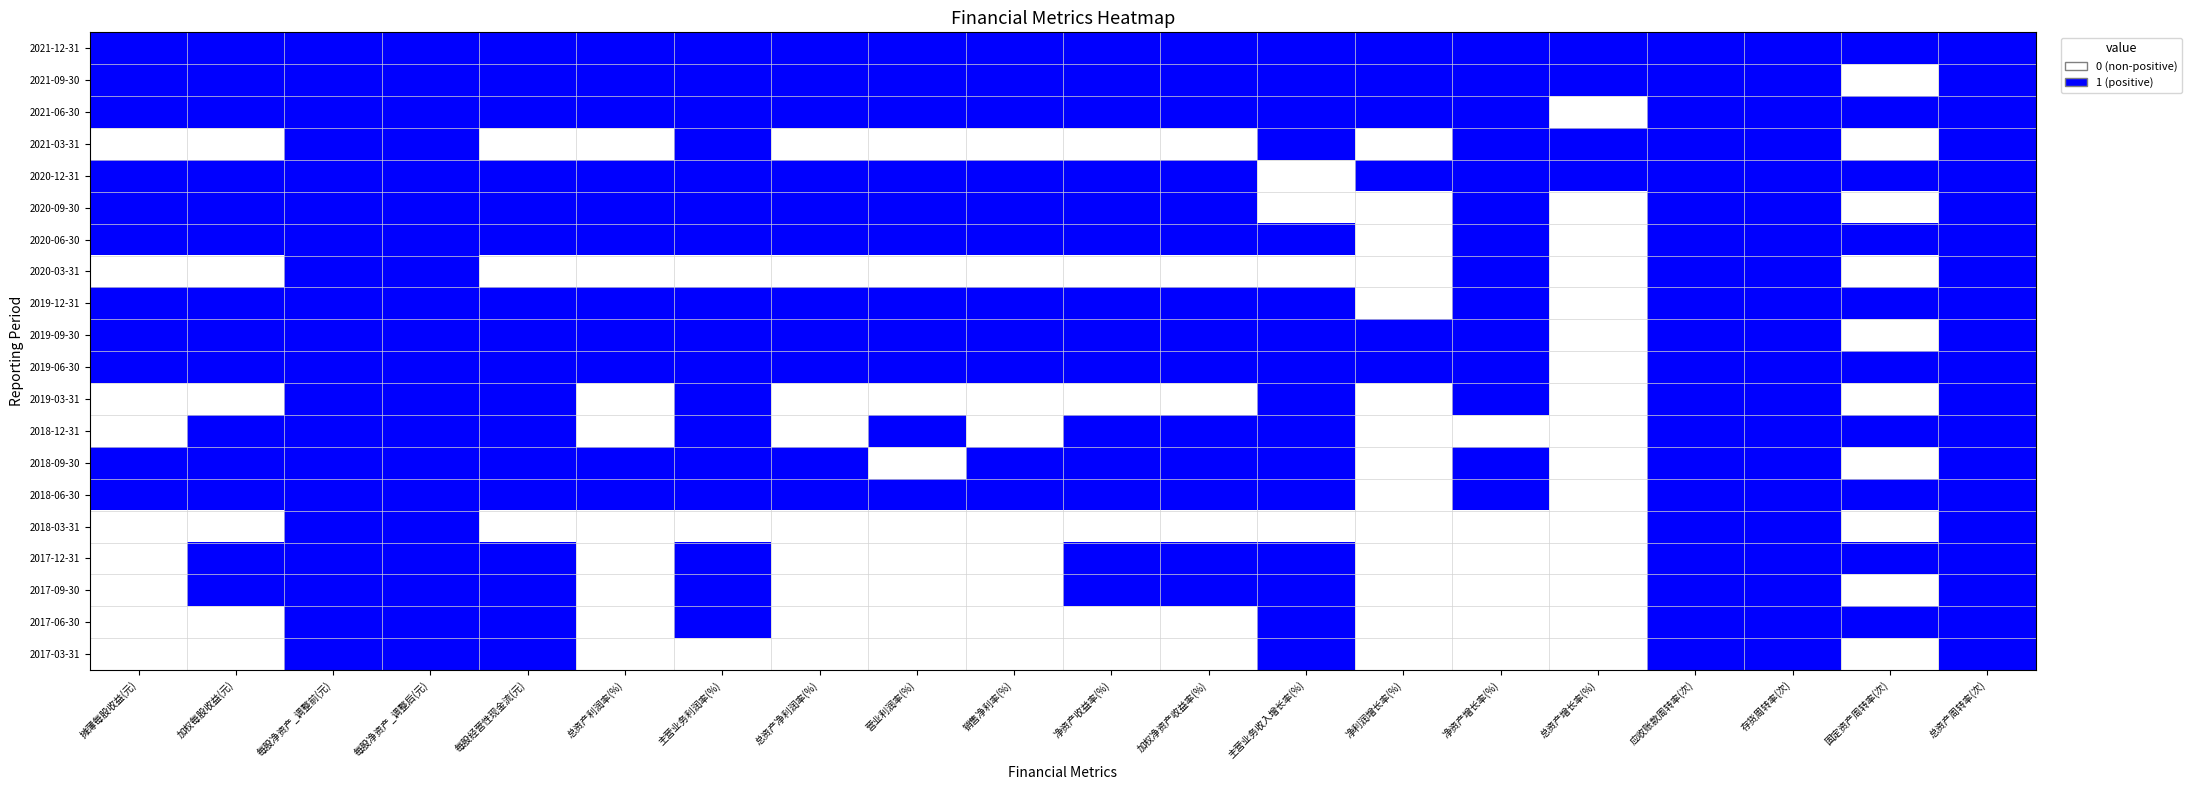

Reading left to right, list all the values displayed in this chart.

2021-12-31: 摊薄每股收益(元)=1	加权每股收益(元)=1	每股净资产_调整前(元)=1	每股净资产_调整后(元)=1	每股经营性现金流(元)=1	总资产利润率(%)=1	主营业务利润率(%)=1	总资产净利润率(%)=1	营业利润率(%)=1	销售净利率(%)=1	净资产收益率(%)=1	加权净资产收益率(%)=1	主营业务收入增长率(%)=1	净利润增长率(%)=1	净资产增长率(%)=1	总资产增长率(%)=1	应收账款周转率(次)=1	存货周转率(次)=1	固定资产周转率(次)=1	总资产周转率(次)=1
2021-09-30: 摊薄每股收益(元)=1	加权每股收益(元)=1	每股净资产_调整前(元)=1	每股净资产_调整后(元)=1	每股经营性现金流(元)=1	总资产利润率(%)=1	主营业务利润率(%)=1	总资产净利润率(%)=1	营业利润率(%)=1	销售净利率(%)=1	净资产收益率(%)=1	加权净资产收益率(%)=1	主营业务收入增长率(%)=1	净利润增长率(%)=1	净资产增长率(%)=1	总资产增长率(%)=1	应收账款周转率(次)=1	存货周转率(次)=1	固定资产周转率(次)=0	总资产周转率(次)=1
2021-06-30: 摊薄每股收益(元)=1	加权每股收益(元)=1	每股净资产_调整前(元)=1	每股净资产_调整后(元)=1	每股经营性现金流(元)=1	总资产利润率(%)=1	主营业务利润率(%)=1	总资产净利润率(%)=1	营业利润率(%)=1	销售净利率(%)=1	净资产收益率(%)=1	加权净资产收益率(%)=1	主营业务收入增长率(%)=1	净利润增长率(%)=1	净资产增长率(%)=1	总资产增长率(%)=0	应收账款周转率(次)=1	存货周转率(次)=1	固定资产周转率(次)=1	总资产周转率(次)=1
2021-03-31: 摊薄每股收益(元)=0	加权每股收益(元)=0	每股净资产_调整前(元)=1	每股净资产_调整后(元)=1	每股经营性现金流(元)=0	总资产利润率(%)=0	主营业务利润率(%)=1	总资产净利润率(%)=0	营业利润率(%)=0	销售净利率(%)=0	净资产收益率(%)=0	加权净资产收益率(%)=0	主营业务收入增长率(%)=1	净利润增长率(%)=0	净资产增长率(%)=1	总资产增长率(%)=1	应收账款周转率(次)=1	存货周转率(次)=1	固定资产周转率(次)=0	总资产周转率(次)=1
2020-12-31: 摊薄每股收益(元)=1	加权每股收益(元)=1	每股净资产_调整前(元)=1	每股净资产_调整后(元)=1	每股经营性现金流(元)=1	总资产利润率(%)=1	主营业务利润率(%)=1	总资产净利润率(%)=1	营业利润率(%)=1	销售净利率(%)=1	净资产收益率(%)=1	加权净资产收益率(%)=1	主营业务收入增长率(%)=0	净利润增长率(%)=1	净资产增长率(%)=1	总资产增长率(%)=1	应收账款周转率(次)=1	存货周转率(次)=1	固定资产周转率(次)=1	总资产周转率(次)=1
2020-09-30: 摊薄每股收益(元)=1	加权每股收益(元)=1	每股净资产_调整前(元)=1	每股净资产_调整后(元)=1	每股经营性现金流(元)=1	总资产利润率(%)=1	主营业务利润率(%)=1	总资产净利润率(%)=1	营业利润率(%)=1	销售净利率(%)=1	净资产收益率(%)=1	加权净资产收益率(%)=1	主营业务收入增长率(%)=0	净利润增长率(%)=0	净资产增长率(%)=1	总资产增长率(%)=0	应收账款周转率(次)=1	存货周转率(次)=1	固定资产周转率(次)=0	总资产周转率(次)=1
2020-06-30: 摊薄每股收益(元)=1	加权每股收益(元)=1	每股净资产_调整前(元)=1	每股净资产_调整后(元)=1	每股经营性现金流(元)=1	总资产利润率(%)=1	主营业务利润率(%)=1	总资产净利润率(%)=1	营业利润率(%)=1	销售净利率(%)=1	净资产收益率(%)=1	加权净资产收益率(%)=1	主营业务收入增长率(%)=1	净利润增长率(%)=0	净资产增长率(%)=1	总资产增长率(%)=0	应收账款周转率(次)=1	存货周转率(次)=1	固定资产周转率(次)=1	总资产周转率(次)=1
2020-03-31: 摊薄每股收益(元)=0	加权每股收益(元)=0	每股净资产_调整前(元)=1	每股净资产_调整后(元)=1	每股经营性现金流(元)=0	总资产利润率(%)=0	主营业务利润率(%)=0	总资产净利润率(%)=0	营业利润率(%)=0	销售净利率(%)=0	净资产收益率(%)=0	加权净资产收益率(%)=0	主营业务收入增长率(%)=0	净利润增长率(%)=0	净资产增长率(%)=1	总资产增长率(%)=0	应收账款周转率(次)=1	存货周转率(次)=1	固定资产周转率(次)=0	总资产周转率(次)=1
2019-12-31: 摊薄每股收益(元)=1	加权每股收益(元)=1	每股净资产_调整前(元)=1	每股净资产_调整后(元)=1	每股经营性现金流(元)=1	总资产利润率(%)=1	主营业务利润率(%)=1	总资产净利润率(%)=1	营业利润率(%)=1	销售净利率(%)=1	净资产收益率(%)=1	加权净资产收益率(%)=1	主营业务收入增长率(%)=1	净利润增长率(%)=0	净资产增长率(%)=1	总资产增长率(%)=0	应收账款周转率(次)=1	存货周转率(次)=1	固定资产周转率(次)=1	总资产周转率(次)=1
2019-09-30: 摊薄每股收益(元)=1	加权每股收益(元)=1	每股净资产_调整前(元)=1	每股净资产_调整后(元)=1	每股经营性现金流(元)=1	总资产利润率(%)=1	主营业务利润率(%)=1	总资产净利润率(%)=1	营业利润率(%)=1	销售净利率(%)=1	净资产收益率(%)=1	加权净资产收益率(%)=1	主营业务收入增长率(%)=1	净利润增长率(%)=1	净资产增长率(%)=1	总资产增长率(%)=0	应收账款周转率(次)=1	存货周转率(次)=1	固定资产周转率(次)=0	总资产周转率(次)=1
2019-06-30: 摊薄每股收益(元)=1	加权每股收益(元)=1	每股净资产_调整前(元)=1	每股净资产_调整后(元)=1	每股经营性现金流(元)=1	总资产利润率(%)=1	主营业务利润率(%)=1	总资产净利润率(%)=1	营业利润率(%)=1	销售净利率(%)=1	净资产收益率(%)=1	加权净资产收益率(%)=1	主营业务收入增长率(%)=1	净利润增长率(%)=1	净资产增长率(%)=1	总资产增长率(%)=0	应收账款周转率(次)=1	存货周转率(次)=1	固定资产周转率(次)=1	总资产周转率(次)=1
2019-03-31: 摊薄每股收益(元)=0	加权每股收益(元)=0	每股净资产_调整前(元)=1	每股净资产_调整后(元)=1	每股经营性现金流(元)=1	总资产利润率(%)=0	主营业务利润率(%)=1	总资产净利润率(%)=0	营业利润率(%)=0	销售净利率(%)=0	净资产收益率(%)=0	加权净资产收益率(%)=0	主营业务收入增长率(%)=1	净利润增长率(%)=0	净资产增长率(%)=1	总资产增长率(%)=0	应收账款周转率(次)=1	存货周转率(次)=1	固定资产周转率(次)=0	总资产周转率(次)=1
2018-12-31: 摊薄每股收益(元)=0	加权每股收益(元)=1	每股净资产_调整前(元)=1	每股净资产_调整后(元)=1	每股经营性现金流(元)=1	总资产利润率(%)=0	主营业务利润率(%)=1	总资产净利润率(%)=0	营业利润率(%)=1	销售净利率(%)=0	净资产收益率(%)=1	加权净资产收益率(%)=1	主营业务收入增长率(%)=1	净利润增长率(%)=0	净资产增长率(%)=0	总资产增长率(%)=0	应收账款周转率(次)=1	存货周转率(次)=1	固定资产周转率(次)=1	总资产周转率(次)=1
2018-09-30: 摊薄每股收益(元)=1	加权每股收益(元)=1	每股净资产_调整前(元)=1	每股净资产_调整后(元)=1	每股经营性现金流(元)=1	总资产利润率(%)=1	主营业务利润率(%)=1	总资产净利润率(%)=1	营业利润率(%)=0	销售净利率(%)=1	净资产收益率(%)=1	加权净资产收益率(%)=1	主营业务收入增长率(%)=1	净利润增长率(%)=0	净资产增长率(%)=1	总资产增长率(%)=0	应收账款周转率(次)=1	存货周转率(次)=1	固定资产周转率(次)=0	总资产周转率(次)=1
2018-06-30: 摊薄每股收益(元)=1	加权每股收益(元)=1	每股净资产_调整前(元)=1	每股净资产_调整后(元)=1	每股经营性现金流(元)=1	总资产利润率(%)=1	主营业务利润率(%)=1	总资产净利润率(%)=1	营业利润率(%)=1	销售净利率(%)=1	净资产收益率(%)=1	加权净资产收益率(%)=1	主营业务收入增长率(%)=1	净利润增长率(%)=0	净资产增长率(%)=1	总资产增长率(%)=0	应收账款周转率(次)=1	存货周转率(次)=1	固定资产周转率(次)=1	总资产周转率(次)=1
2018-03-31: 摊薄每股收益(元)=0	加权每股收益(元)=0	每股净资产_调整前(元)=1	每股净资产_调整后(元)=1	每股经营性现金流(元)=0	总资产利润率(%)=0	主营业务利润率(%)=0	总资产净利润率(%)=0	营业利润率(%)=0	销售净利率(%)=0	净资产收益率(%)=0	加权净资产收益率(%)=0	主营业务收入增长率(%)=0	净利润增长率(%)=0	净资产增长率(%)=0	总资产增长率(%)=0	应收账款周转率(次)=1	存货周转率(次)=1	固定资产周转率(次)=0	总资产周转率(次)=1
2017-12-31: 摊薄每股收益(元)=0	加权每股收益(元)=1	每股净资产_调整前(元)=1	每股净资产_调整后(元)=1	每股经营性现金流(元)=1	总资产利润率(%)=0	主营业务利润率(%)=1	总资产净利润率(%)=0	营业利润率(%)=0	销售净利率(%)=0	净资产收益率(%)=1	加权净资产收益率(%)=1	主营业务收入增长率(%)=1	净利润增长率(%)=0	净资产增长率(%)=0	总资产增长率(%)=0	应收账款周转率(次)=1	存货周转率(次)=1	固定资产周转率(次)=1	总资产周转率(次)=1
2017-09-30: 摊薄每股收益(元)=0	加权每股收益(元)=1	每股净资产_调整前(元)=1	每股净资产_调整后(元)=1	每股经营性现金流(元)=1	总资产利润率(%)=0	主营业务利润率(%)=1	总资产净利润率(%)=0	营业利润率(%)=0	销售净利率(%)=0	净资产收益率(%)=1	加权净资产收益率(%)=1	主营业务收入增长率(%)=1	净利润增长率(%)=0	净资产增长率(%)=0	总资产增长率(%)=0	应收账款周转率(次)=1	存货周转率(次)=1	固定资产周转率(次)=0	总资产周转率(次)=1
2017-06-30: 摊薄每股收益(元)=0	加权每股收益(元)=0	每股净资产_调整前(元)=1	每股净资产_调整后(元)=1	每股经营性现金流(元)=1	总资产利润率(%)=0	主营业务利润率(%)=1	总资产净利润率(%)=0	营业利润率(%)=0	销售净利率(%)=0	净资产收益率(%)=0	加权净资产收益率(%)=0	主营业务收入增长率(%)=1	净利润增长率(%)=0	净资产增长率(%)=0	总资产增长率(%)=0	应收账款周转率(次)=1	存货周转率(次)=1	固定资产周转率(次)=1	总资产周转率(次)=1
2017-03-31: 摊薄每股收益(元)=0	加权每股收益(元)=0	每股净资产_调整前(元)=1	每股净资产_调整后(元)=1	每股经营性现金流(元)=1	总资产利润率(%)=0	主营业务利润率(%)=0	总资产净利润率(%)=0	营业利润率(%)=0	销售净利率(%)=0	净资产收益率(%)=0	加权净资产收益率(%)=0	主营业务收入增长率(%)=1	净利润增长率(%)=0	净资产增长率(%)=0	总资产增长率(%)=0	应收账款周转率(次)=1	存货周转率(次)=1	固定资产周转率(次)=0	总资产周转率(次)=1